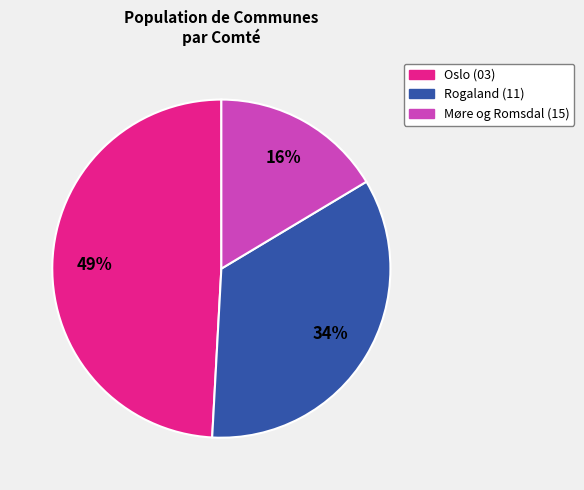

To the nearest percent, what is the average slice percentage?

33%